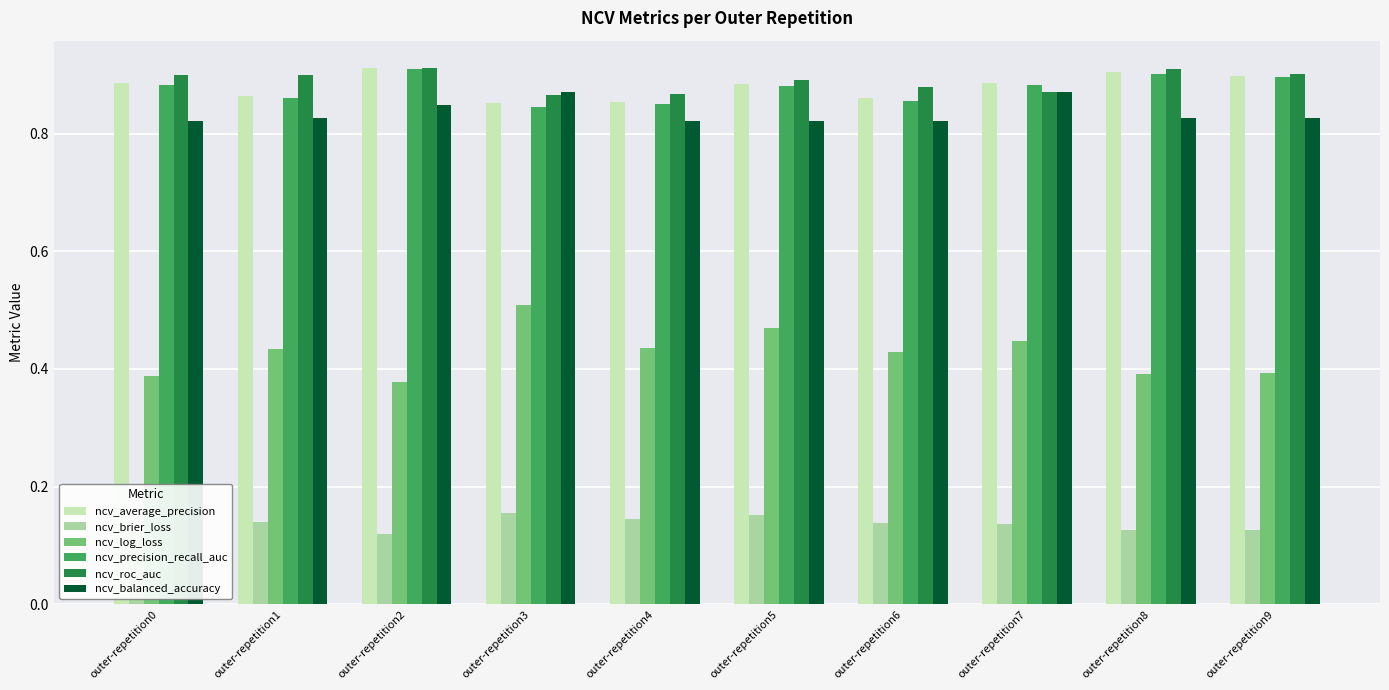

The value of ncv_precision_recall_auc at outer-repetition9 is 0.3. True or false?

False